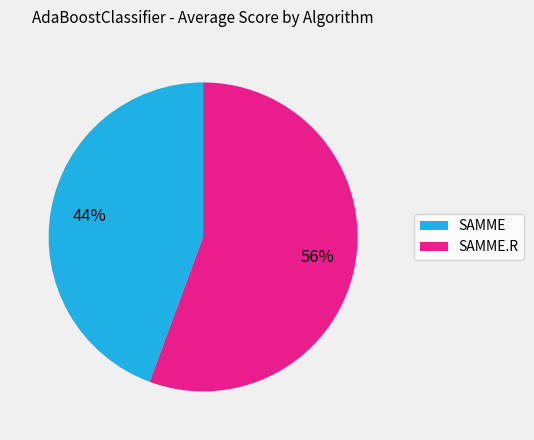

To the nearest percent, what is the average slice percentage?

50%